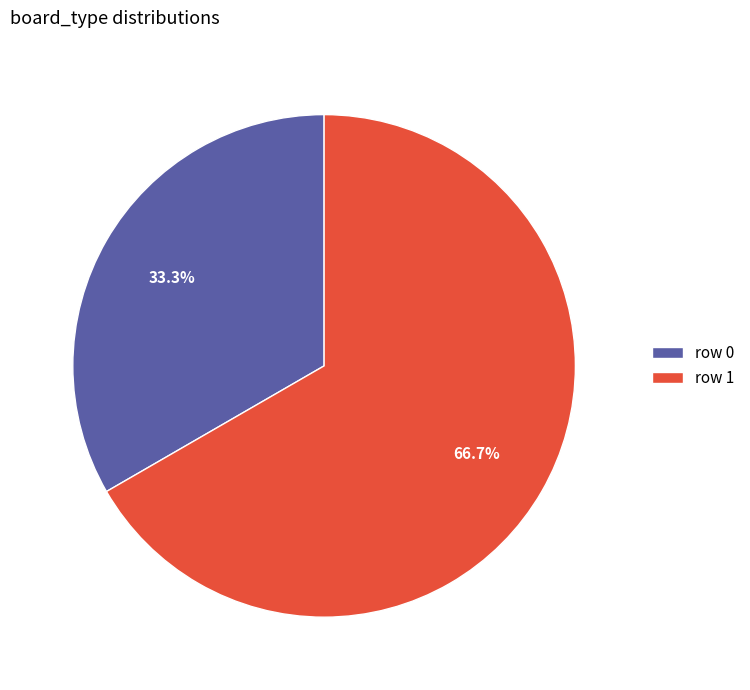

To the nearest percent, what is the difference between the row 0 and row 1 slice percentages?

33%